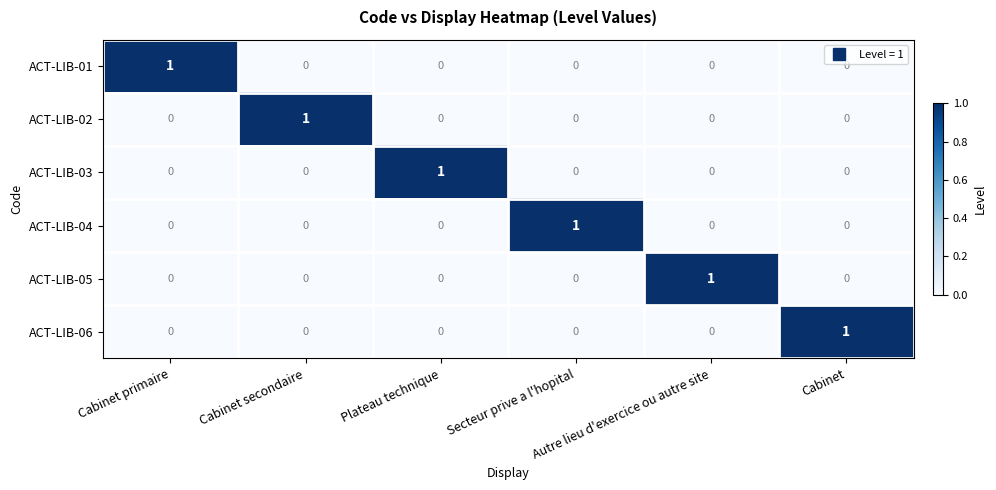

At how many categories does at least one series exceed 0?

6